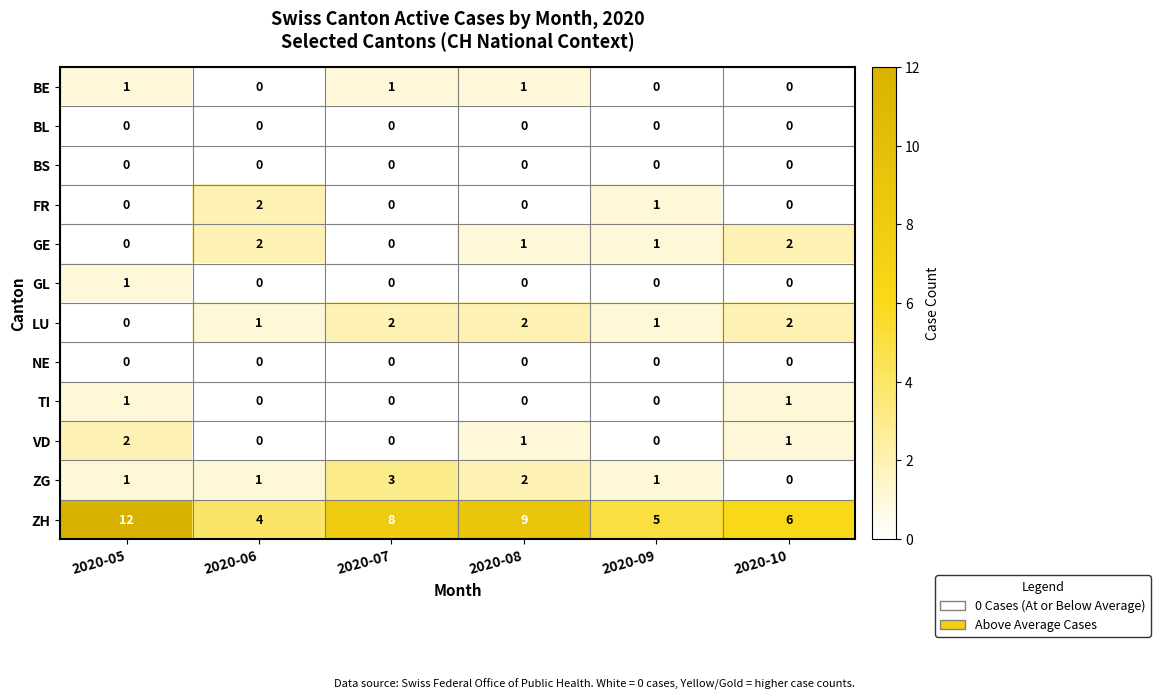

Between 2020-06 and 2020-07, which series saw the biggest shift?

ZH